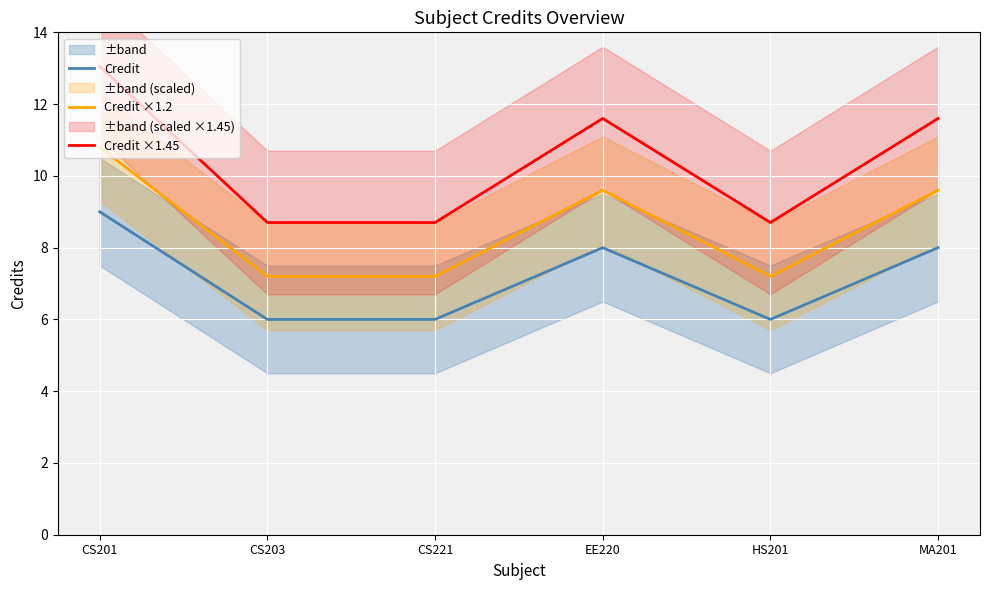

What is the maximum value for Credit ×1.2?

10.8